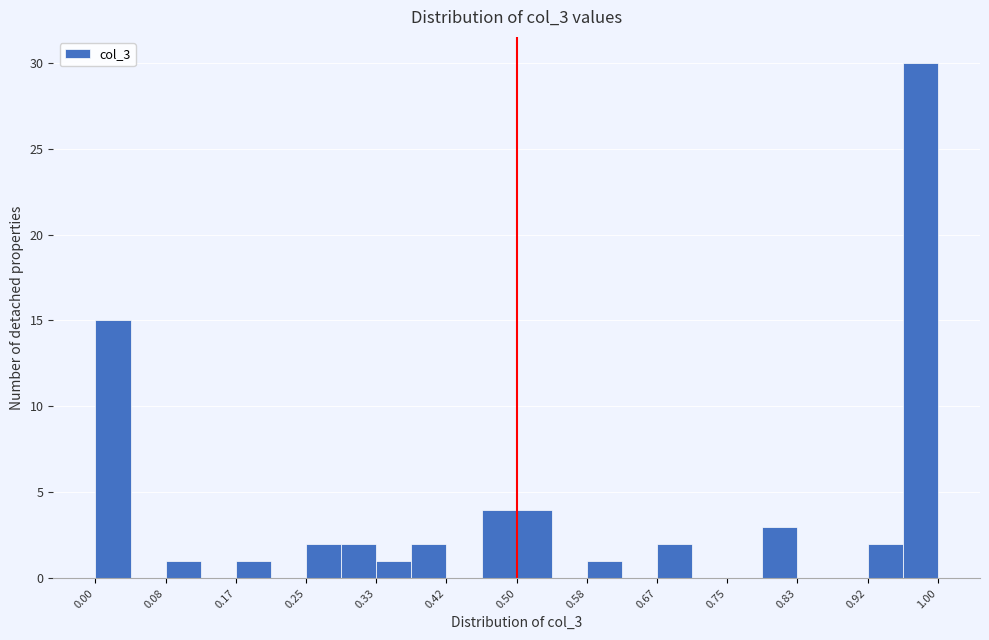

Reading left to right, list every bar in this chart as the range it spans on the x-axis followed by its height. Neither the bar edges nor the heights are printed on the chart, so give them approximately, as read against the axes.

0.00 to 0.04: 15
0.04 to 0.08: 0
0.08 to 0.13: 1
0.13 to 0.17: 0
0.17 to 0.21: 1
0.21 to 0.25: 0
0.25 to 0.29: 2
0.29 to 0.33: 2
0.33 to 0.38: 1
0.38 to 0.42: 2
0.42 to 0.46: 0
0.46 to 0.50: 4
0.50 to 0.54: 4
0.54 to 0.58: 0
0.58 to 0.63: 1
0.63 to 0.67: 0
0.67 to 0.71: 2
0.71 to 0.75: 0
0.75 to 0.79: 0
0.79 to 0.83: 3
0.83 to 0.88: 0
0.88 to 0.92: 0
0.92 to 0.96: 2
0.96 to 1.00: 30